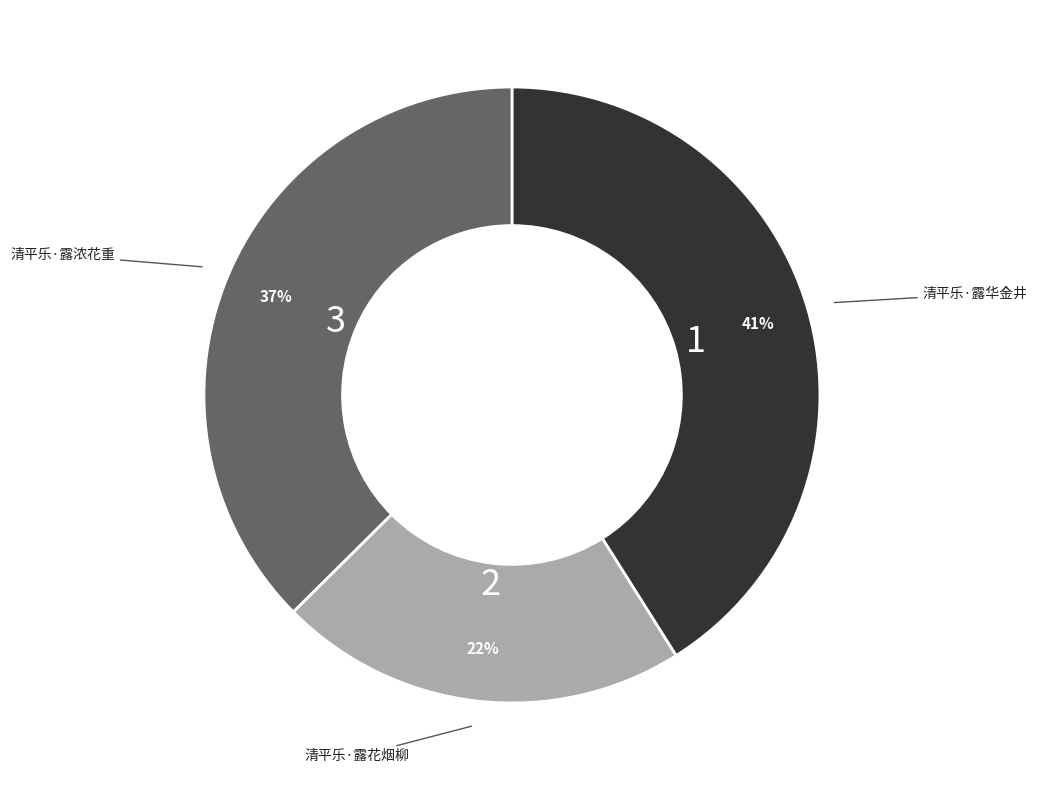

Is there a majority slice in this chart?

No